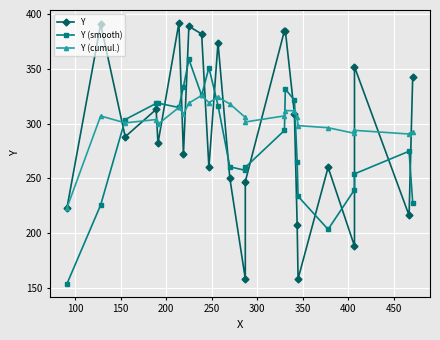

Count the number of categories in the chart.

24